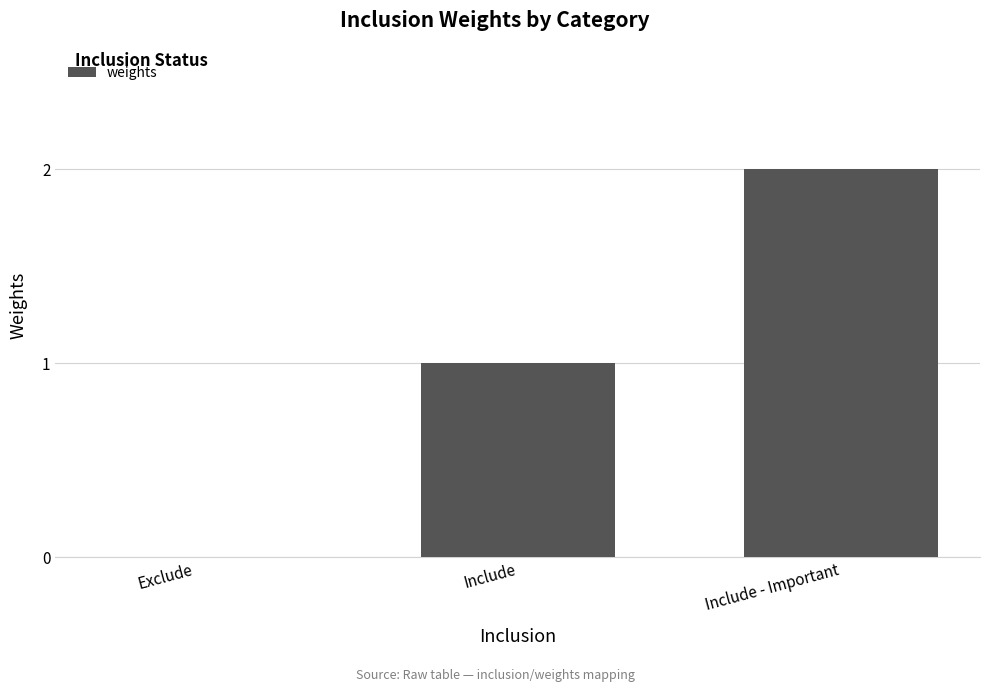

Which category has the highest value across all series?

Include - Important